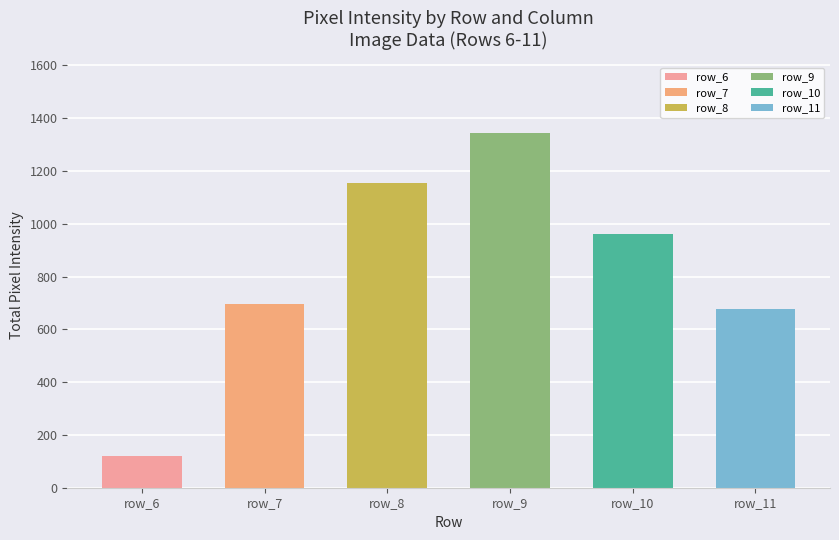

List the labels in order of value, smallest first.

row_6, row_11, row_7, row_10, row_8, row_9